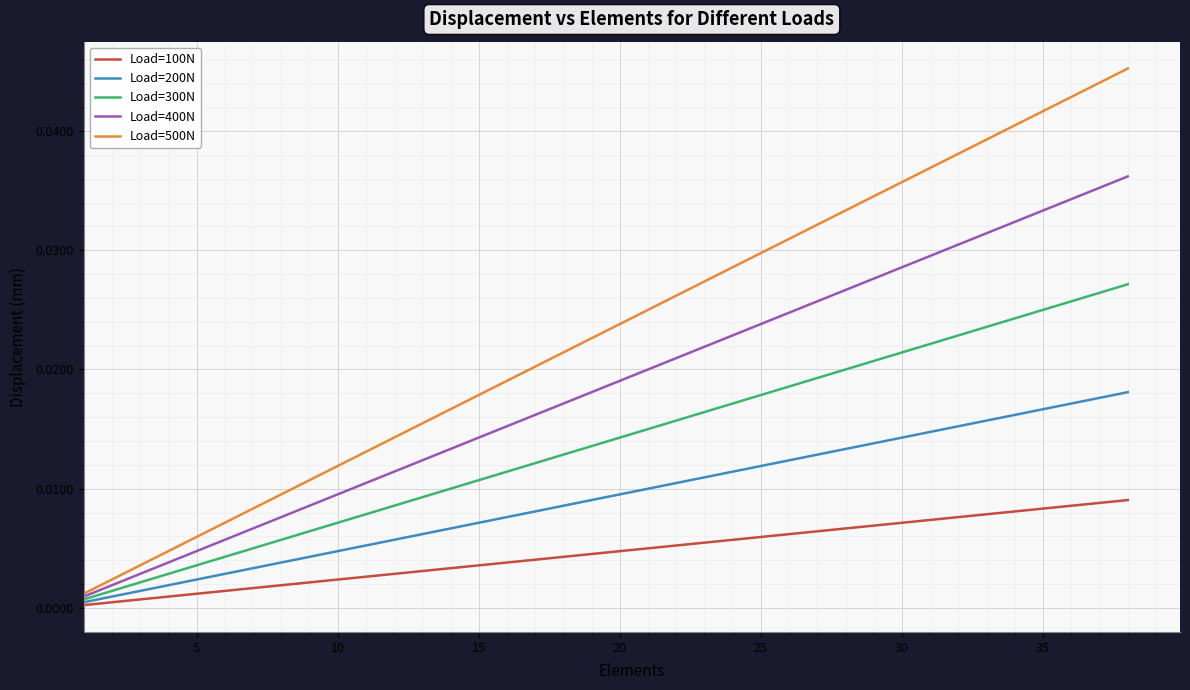

Which series has the largest total across all categories?

Load=500N